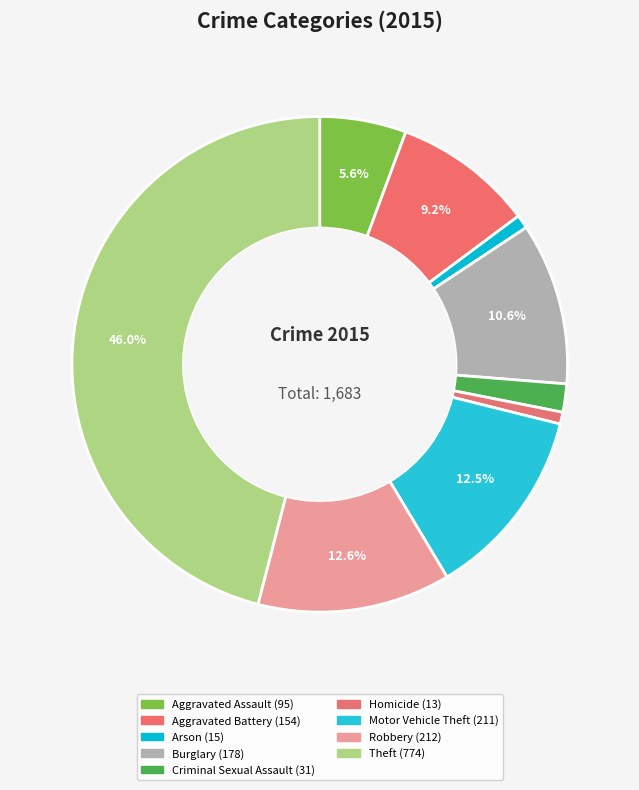

To the nearest percent, what is the combined percentage of Homicide and Arson?

2%